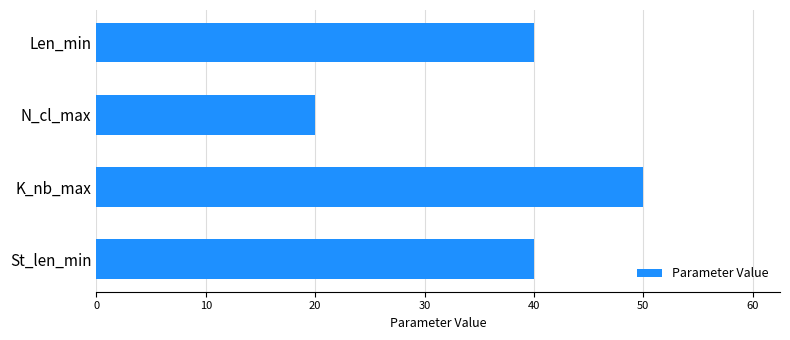

Reading bottom to top, transcribe all the data shown in this chart.

40	50	20	40